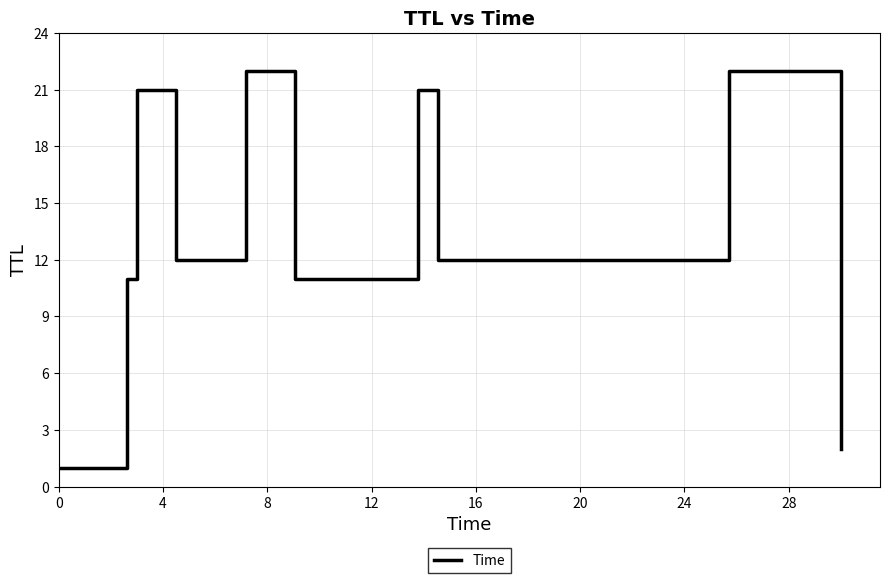

What is the difference between the maximum and minimum values?

21